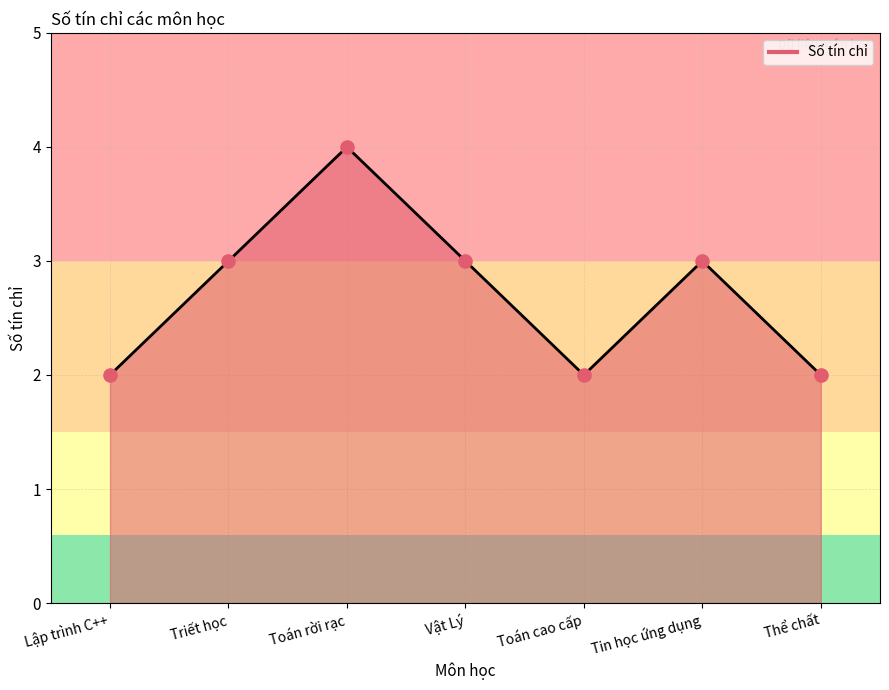

Which has a higher value, Lập trình C++ or Tin học ứng dụng?

Tin học ứng dụng